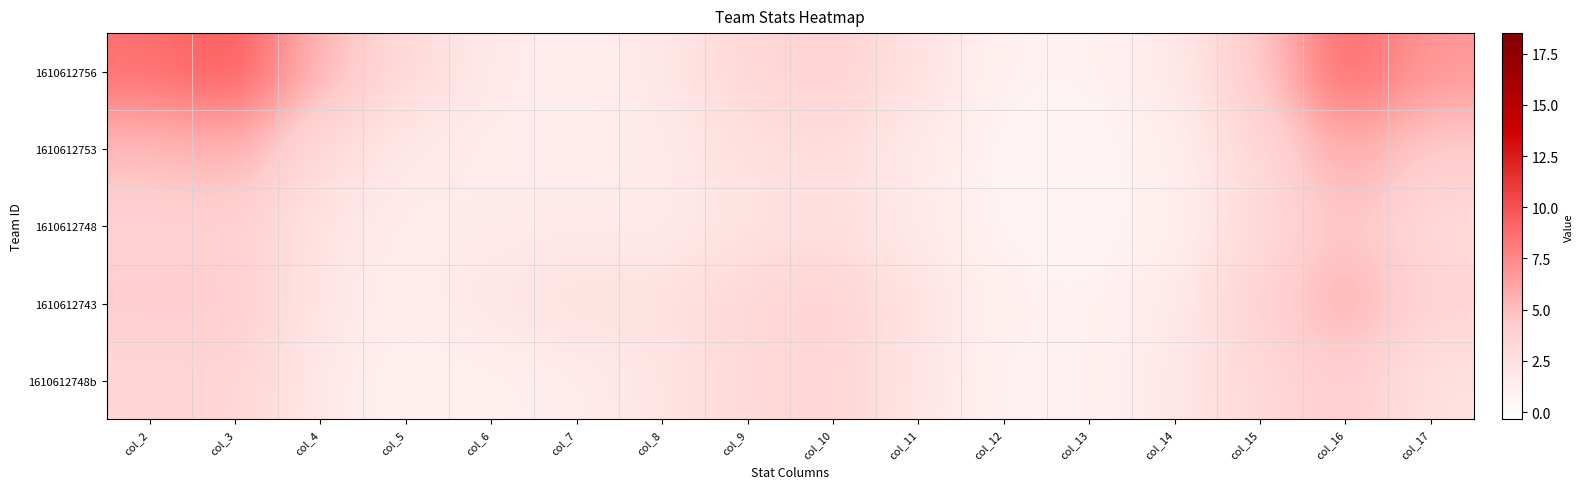

Reading left to right, transcribe all the data shown in this chart.

1610612756: col_2=8.6	col_3=9.6	col_4=5.4	col_5=3.1	col_6=1.7	col_7=1.1	col_8=1.9	col_9=3.3	col_10=3.8	col_11=2.3	col_12=0.9	col_13=0.9	col_14=1.7	col_15=4.5	col_16=9.0	col_17=6.8
1610612753: col_2=5.2	col_3=5.7	col_4=3.0	col_5=1.7	col_6=1.4	col_7=1.3	col_8=1.6	col_9=2.5	col_10=2.8	col_11=1.6	col_12=0.7	col_13=0.6	col_14=1.2	col_15=3.3	col_16=6.0	col_17=4.3
1610612748: col_2=3.7	col_3=3.9	col_4=2.1	col_5=1.4	col_6=1.6	col_7=1.7	col_8=1.6	col_9=2.3	col_10=2.6	col_11=1.6	col_12=0.8	col_13=0.6	col_14=1.1	col_15=3.0	col_16=4.8	col_17=3.0
1610612743: col_2=4.1	col_3=4.2	col_4=2.0	col_5=1.2	col_6=2.0	col_7=2.4	col_8=2.4	col_9=3.3	col_10=3.7	col_11=2.2	col_12=1.0	col_13=0.9	col_14=1.7	col_15=3.8	col_16=5.7	col_17=3.6
1610612748b: col_2=3.4	col_3=3.5	col_4=1.7	col_5=1.0	col_6=1.1	col_7=1.5	col_8=2.1	col_9=3.1	col_10=3.5	col_11=2.0	col_12=0.8	col_13=0.9	col_14=1.8	col_15=3.2	col_16=4.1	col_17=2.3